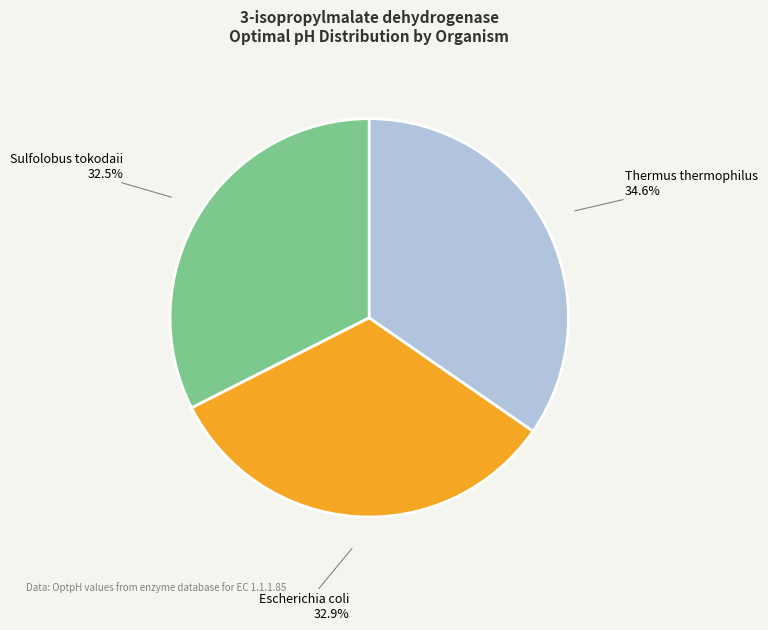

What percentage is NOT represented by Thermus thermophilus?

65.4%